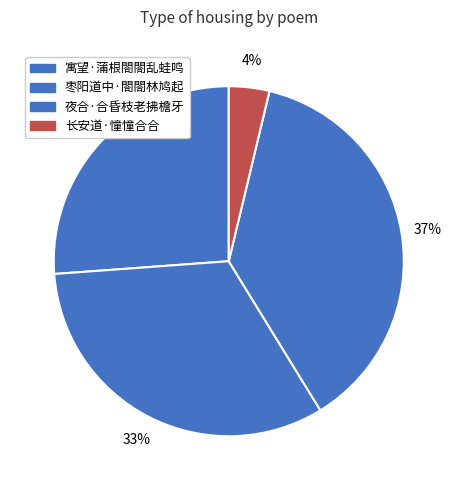

To the nearest percent, what portion does 寓望·蒲根閤閤乱蛙鸣 represent?

26%